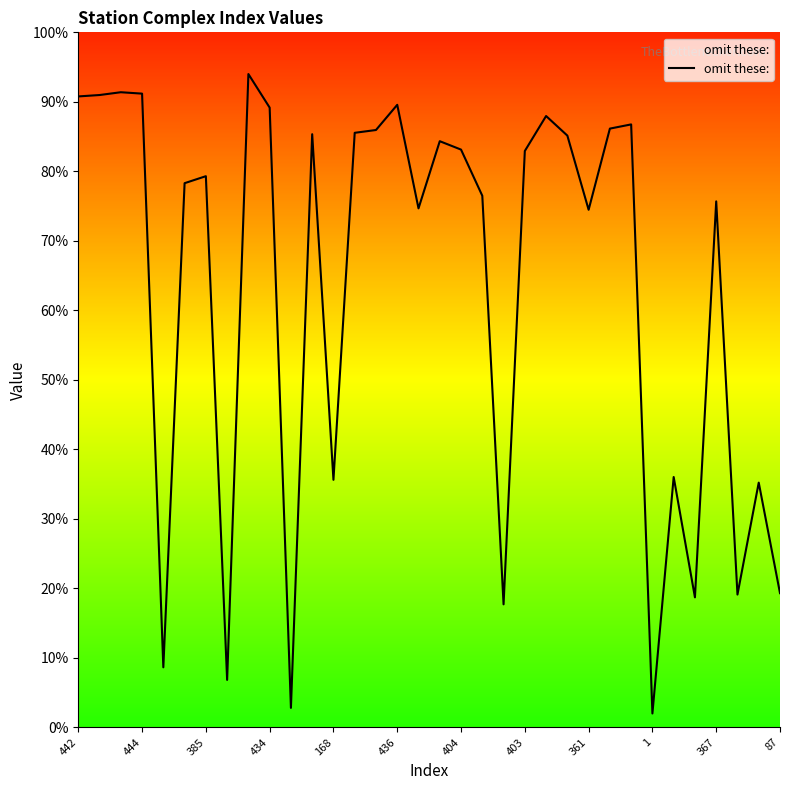

Does the chart display data point markers on the line(s)?

No